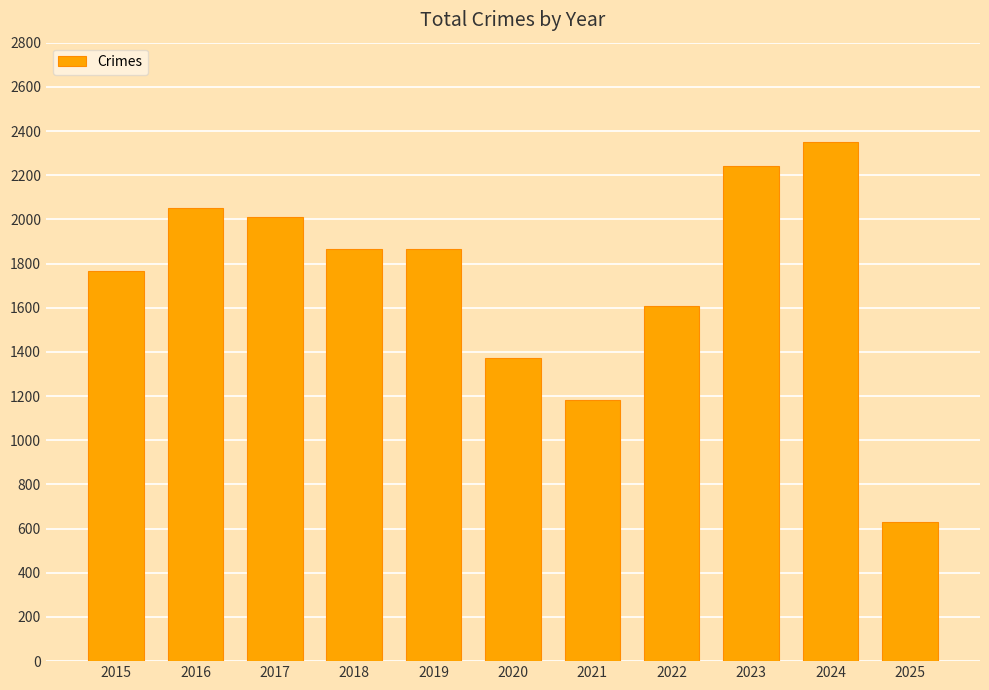

Which category has the lowest value across all series?

2025